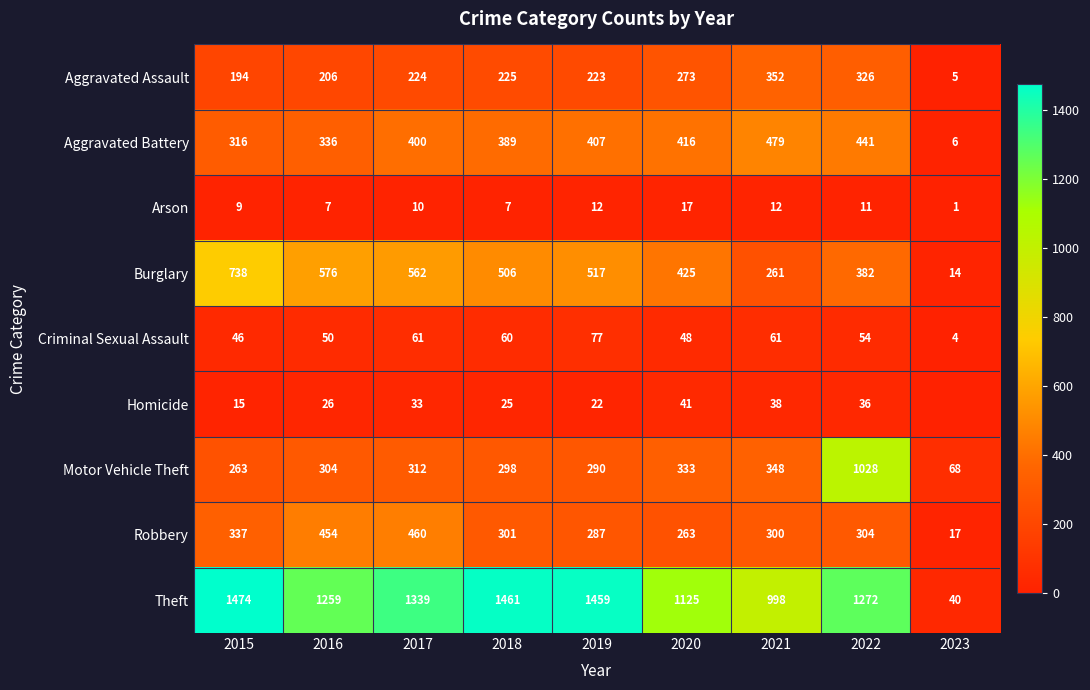

Which series has the largest total across all categories?

Theft